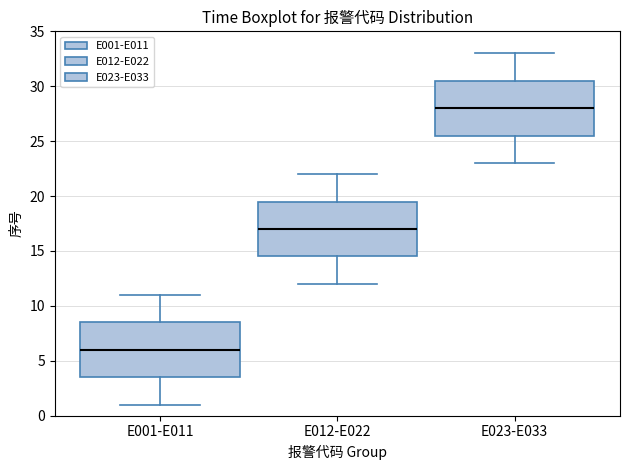

Reading left to right, transcribe this box plot: for each box, give where its median line is, the range the box spans, and where its two whiskers end, as read against the y-axis. The values are not printed on the chart, so give them approximately, as read against the axis.

E001-E011: median 6.0, box 3.5 to 8.5, whiskers 1.0 to 11.0
E012-E022: median 17.0, box 14.5 to 19.5, whiskers 12.0 to 22.0
E023-E033: median 28.0, box 25.5 to 30.5, whiskers 23.0 to 33.0